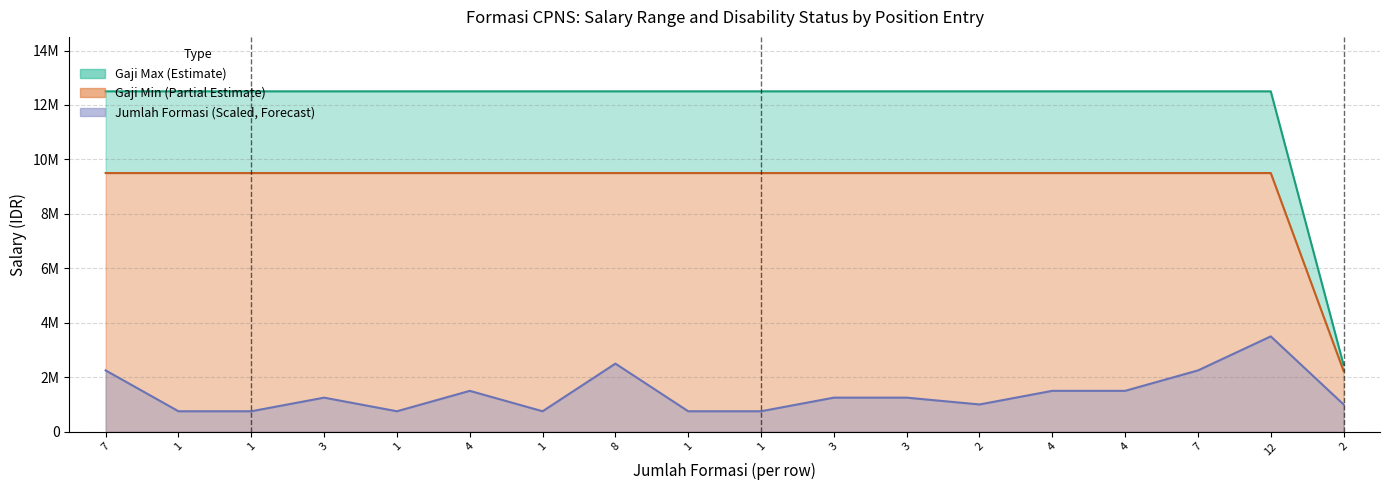

What are all the series names shown in the legend?

jumlah_formasi, gaji_min, gaji_max